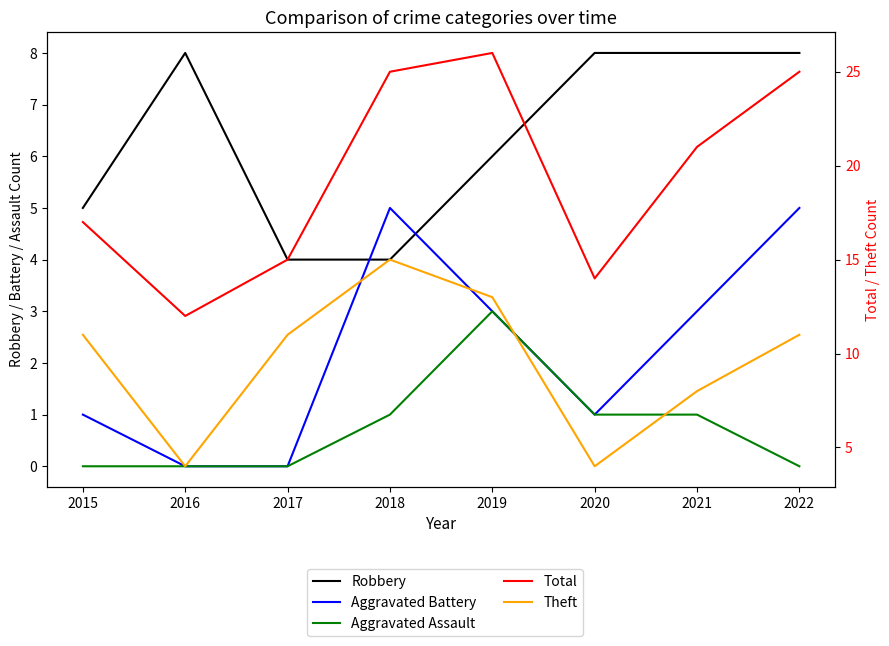

Where is Robbery nearest to the value 6?

2019